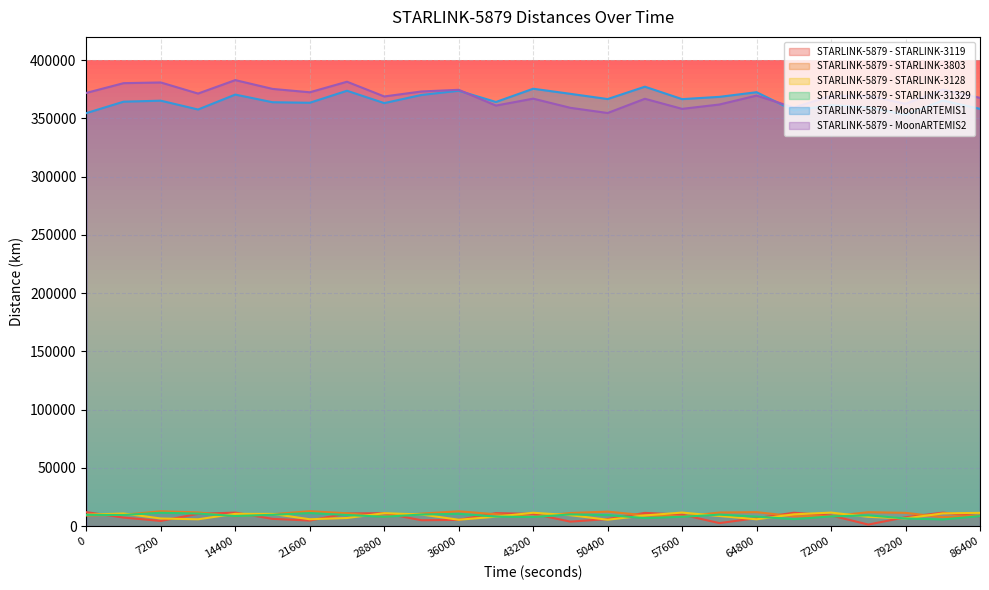

Reading left to right, extract all data points from this chart.

STARLINK-5879 - STARLINK-3119: 0=11956.7	3600=7285.9	7200=4410.7	10800=10507.7	14400=11545.7	18000=6177.5	21600=4740.2	25200=10833.5	28800=11046.2	32400=5002.5	36000=5312.9	39600=11103.5	43200=10467.3	46800=3798.9	50400=6005.0	54000=11310.3	57600=9811.4	61200=2545.7	64800=6780.7	68400=11446.7	72000=9096.3	75600=1289.3	79200=7571.4	82800=11514.1	86400=8324.7
STARLINK-5879 - STARLINK-3803: 0=9027.2	3600=9691.5	7200=12711.7	10800=11720.8	14400=8456.1	18000=10194.8	21600=12776.5	25200=10972.4	28800=8113.6	32400=10714.2	36000=12671.4	39600=10146.8	43200=7984.3	46800=11203.1	50400=12397.6	54000=9270.1	57600=8131.6	61200=11611.9	64800=11951.0	68400=8429.9	72000=8462.7	75600=11899.9	79200=11345.3	82800=7659.3	86400=8956.1
STARLINK-5879 - STARLINK-3128: 0=9747.6	3600=10777.5	7200=6497.9	10800=5809.5	14400=10496.3	18000=10435.9	21600=5852.7	25200=6918.4	28800=11058.4	32400=9951.5	36000=5426.4	39600=8056.9	43200=11425.6	46800=9327.3	50400=5440.0	54000=9111.6	57600=11590.0	61200=8652.7	64800=5811.7	68400=10065.7	72000=11566.2	75600=7941.0	79200=6558.8	82800=10868.3	86400=11351.7
STARLINK-5879 - STARLINK-31329: 0=9602.2	3600=9515.2	7200=11410.7	10800=10744.8	14400=8594.8	18000=9692.5	21600=11145.7	25200=9503.0	28800=7952.7	32400=9916.8	36000=10505.5	39600=8135.5	43200=7745.0	46800=10008.4	50400=9479.6	54000=6837.0	57600=7938.7	61200=9808.1	64800=8109.0	68400=5949.9	72000=8278.9	75600=9224.9	79200=6518.1	82800=5680.6	86400=8540.7
STARLINK-5879 - MoonARTEMIS1: 0=354558.1	3600=364375.8	7200=365229.7	10800=357654.0	14400=370464.0	18000=363908.5	21600=363439.1	25200=373760.7	28800=363152.5	32400=370151.2	36000=373783.9	39600=364107.2	43200=375490.3	46800=371115.9	50400=366635.6	54000=377234.0	57600=366572.3	61200=368514.9	64800=372507.1	68400=356812.0	72000=361344.3	75600=359525.7	79200=353164.3	82800=365364.3	86400=358227.5
STARLINK-5879 - MoonARTEMIS2: 0=371918.0	3600=380278.7	7200=380868.0	10800=371351.9	14400=382894.0	18000=375344.2	21600=372445.4	25200=381502.4	28800=368857.6	32400=373138.8	36000=374562.1	39600=361036.2	43200=366976.2	46800=359098.4	50400=354657.8	54000=366872.7	57600=358206.3	61200=361943.8	64800=369609.4	68400=359353.4	72000=369335.5	75600=369421.5	79200=362554.9	82800=374696.1	86400=367650.5